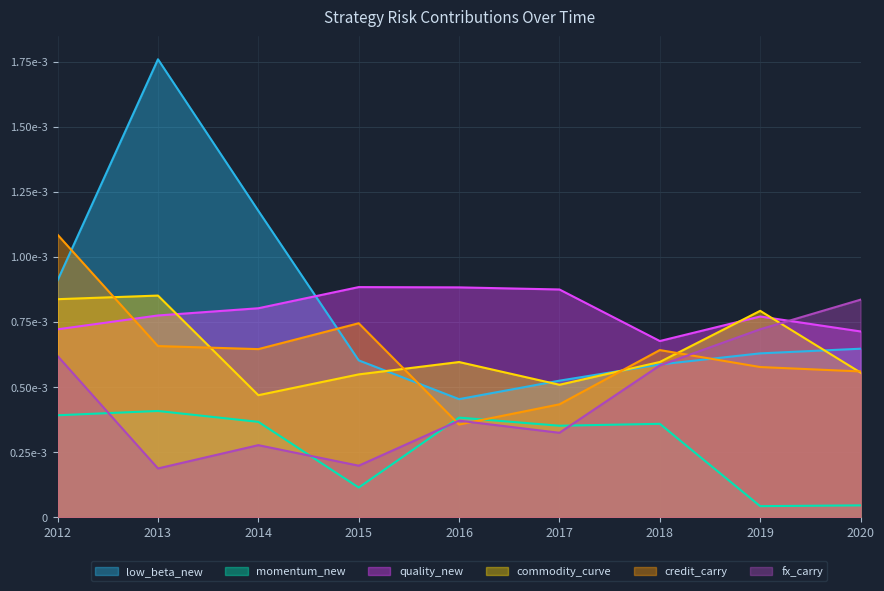

Does the chart display data point markers on the line(s)?

No